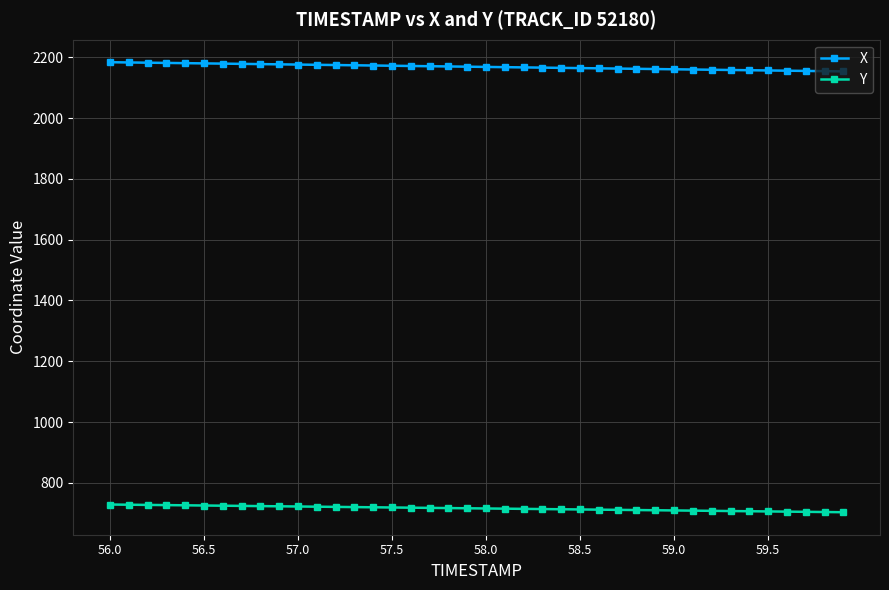

What is the value of the X point at the 1st from the left?

2184.0